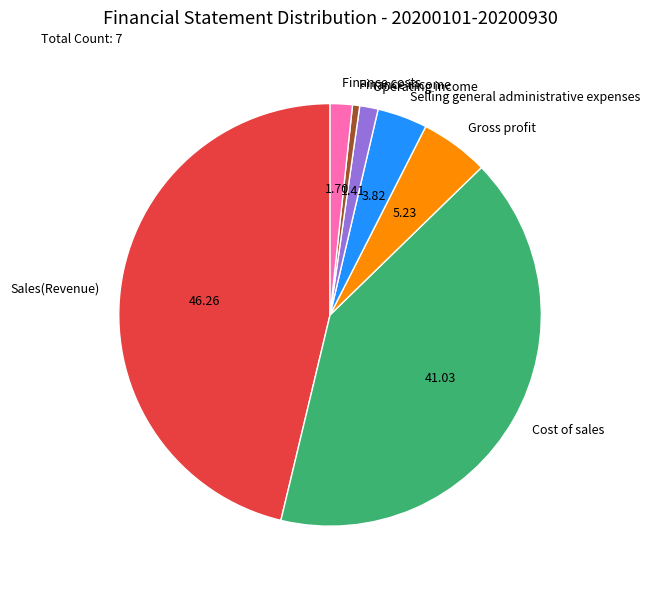

Is Cost of sales the majority of the pie?

No